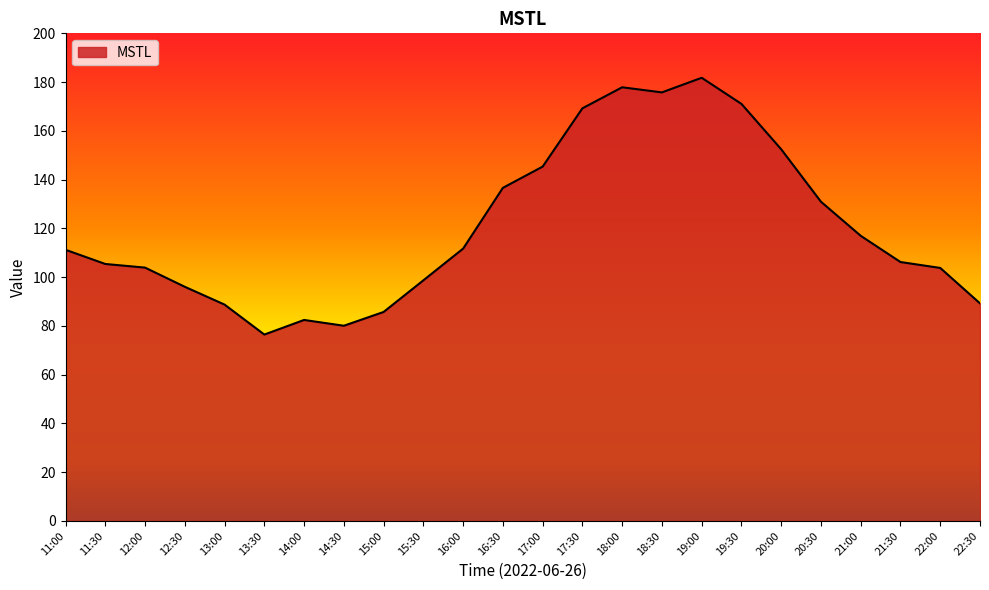

Is it true that the value at 15:00 is 85.7?

True